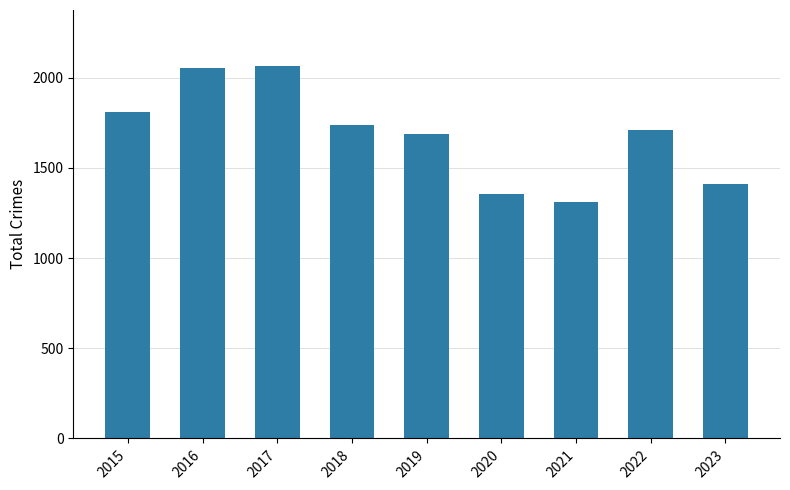

What is the value of the 8th bar from the left?

1712